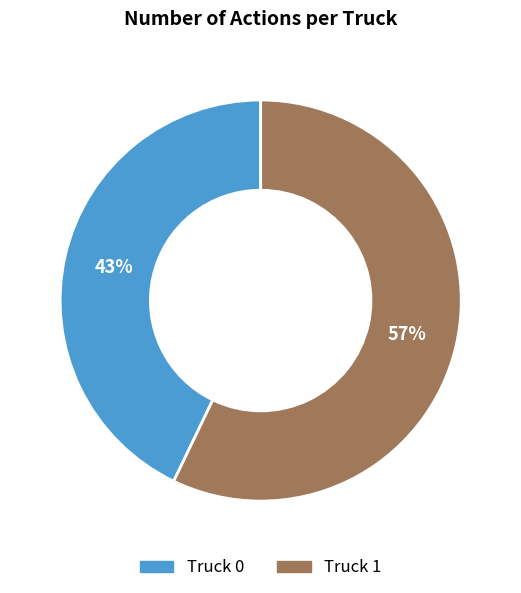

Do Truck 0 and Truck 1 together represent more than half of the pie?

Yes